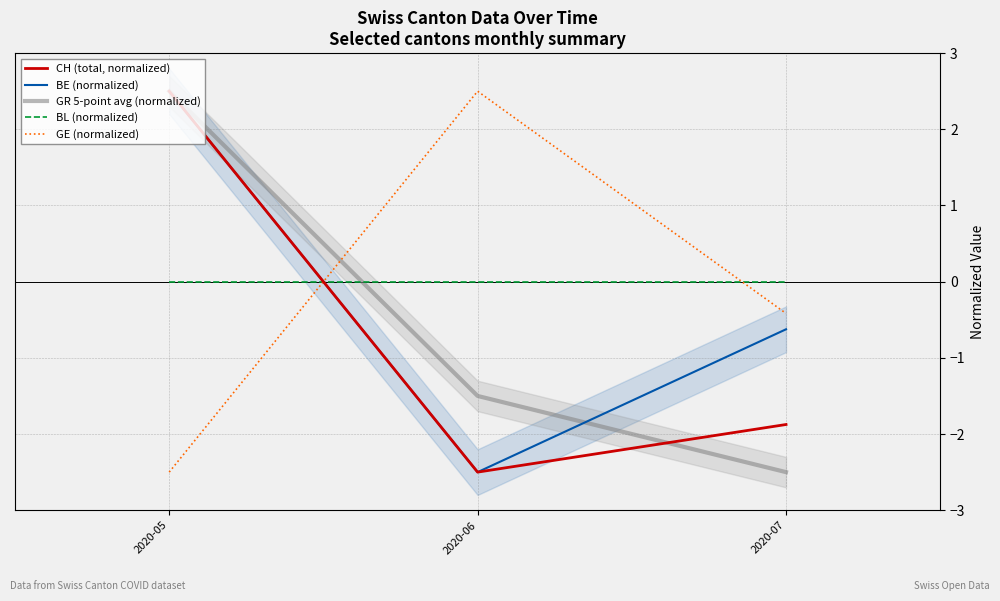

How many lines are shown in the chart?

5